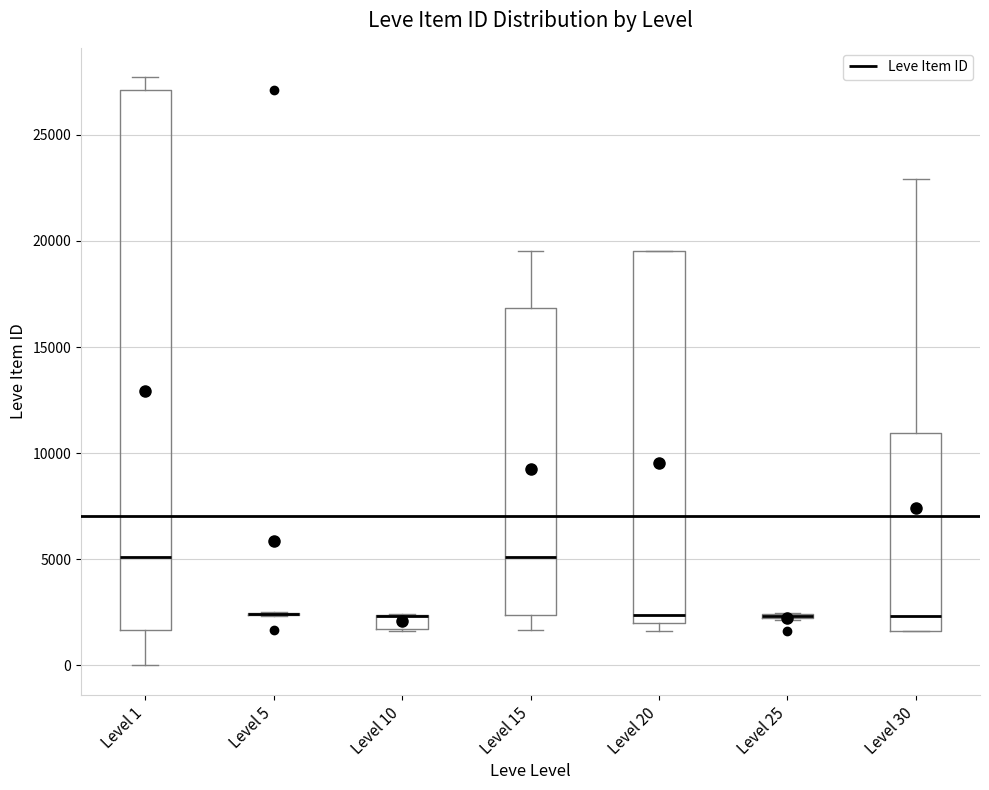

Which box is the tallest, from its lower edge to its upper edge?

Level 1